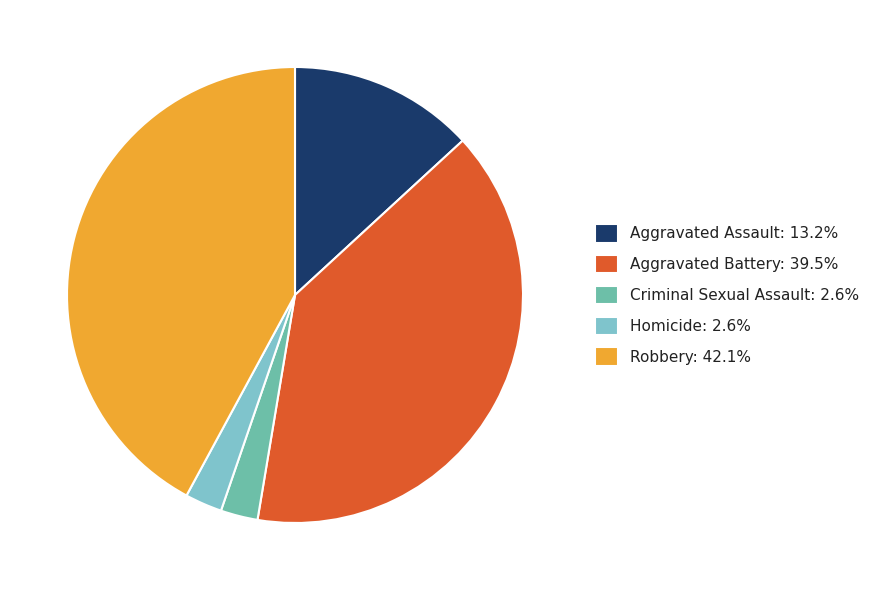

What is the largest slice in the pie chart?

Robbery